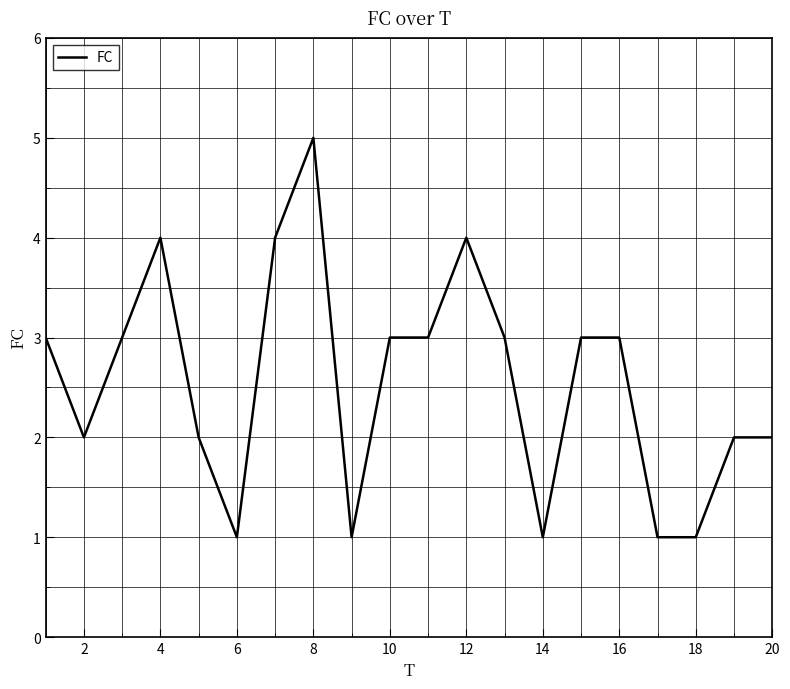

What is the greatest value displayed?

5